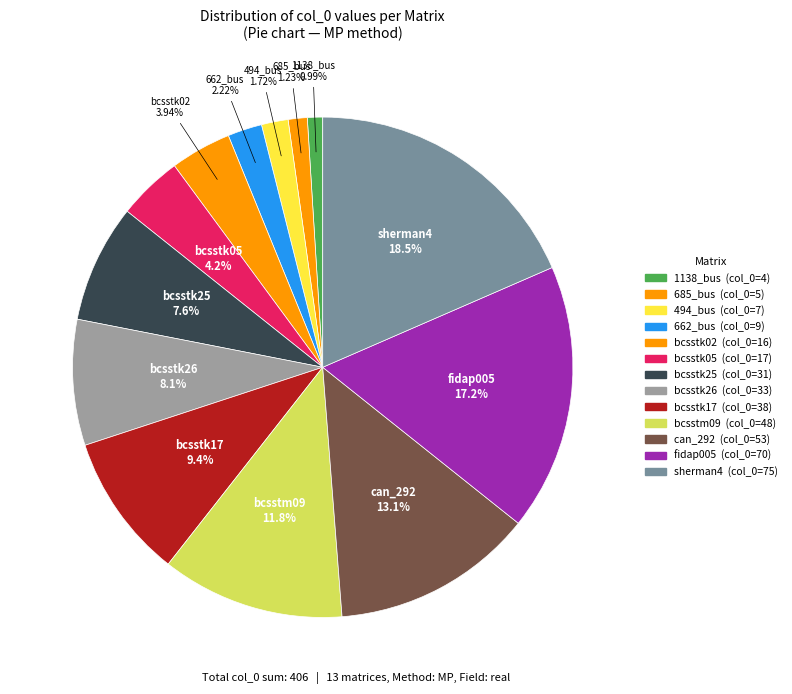

What is the change in value from 494_bus to can_292?

+46